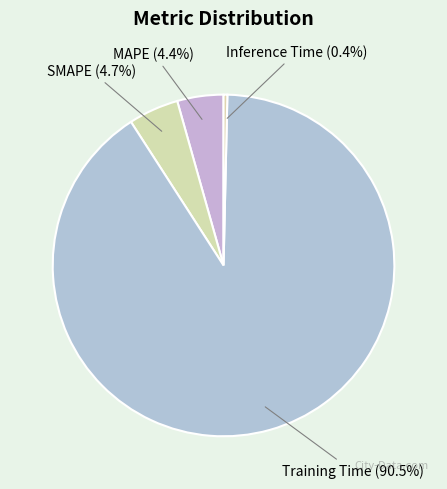

How many slices are in this pie chart?

4